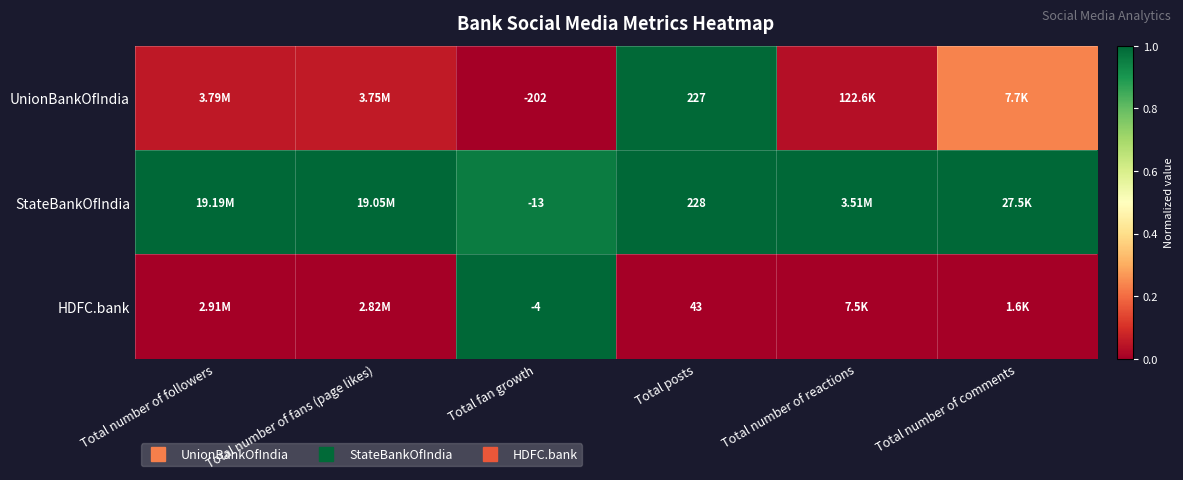

At which label is StateBankOfIndia closest to 0?

Total fan growth